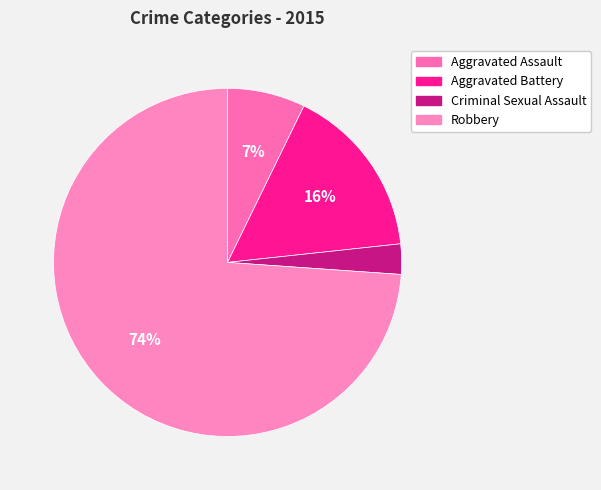

Which slice is the largest?

Robbery